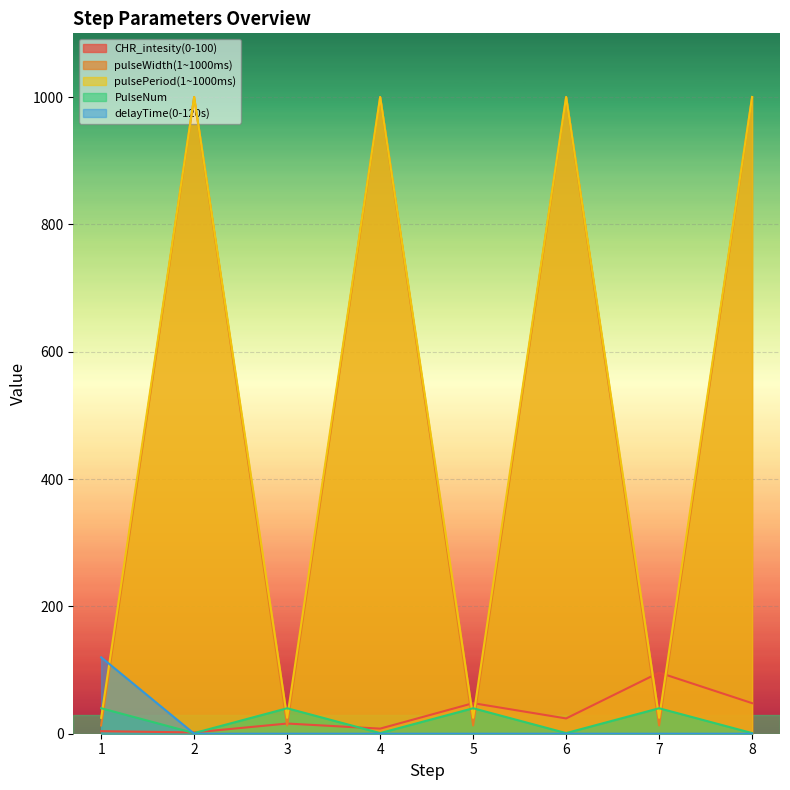

How many positive values does the delayTime(0-120s) series have?

1